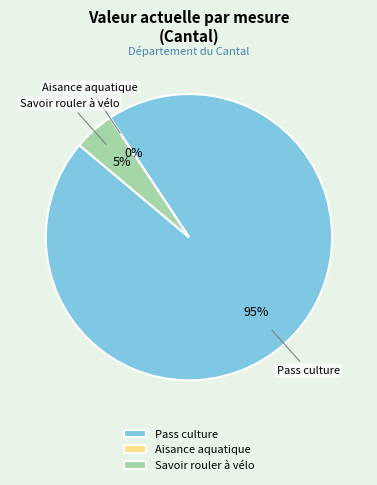

Count the number of slices in the pie.

3